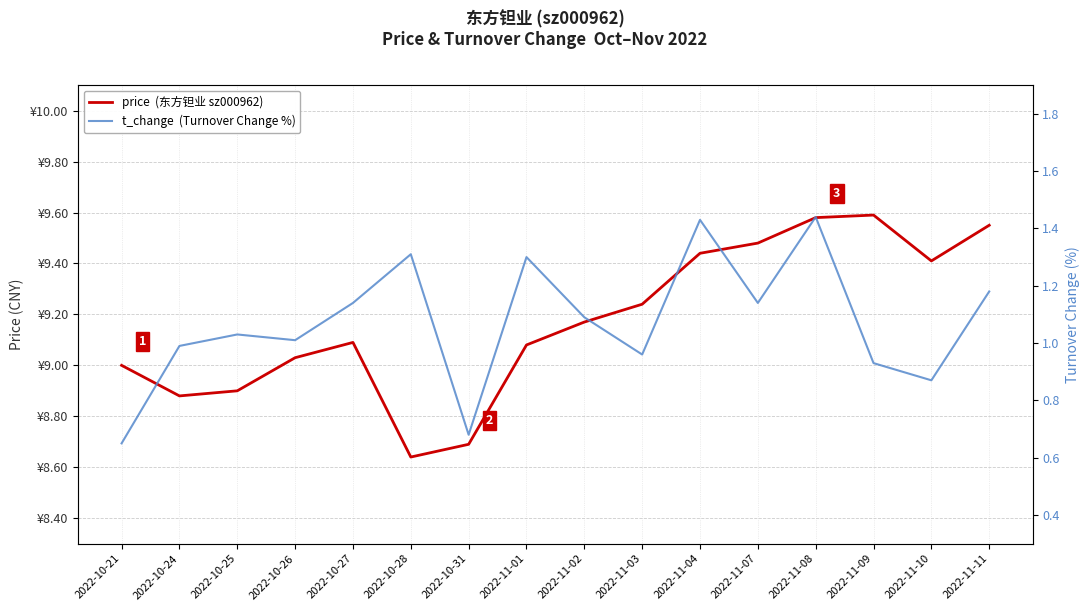

What is the maximum value shown in the chart?

9.6